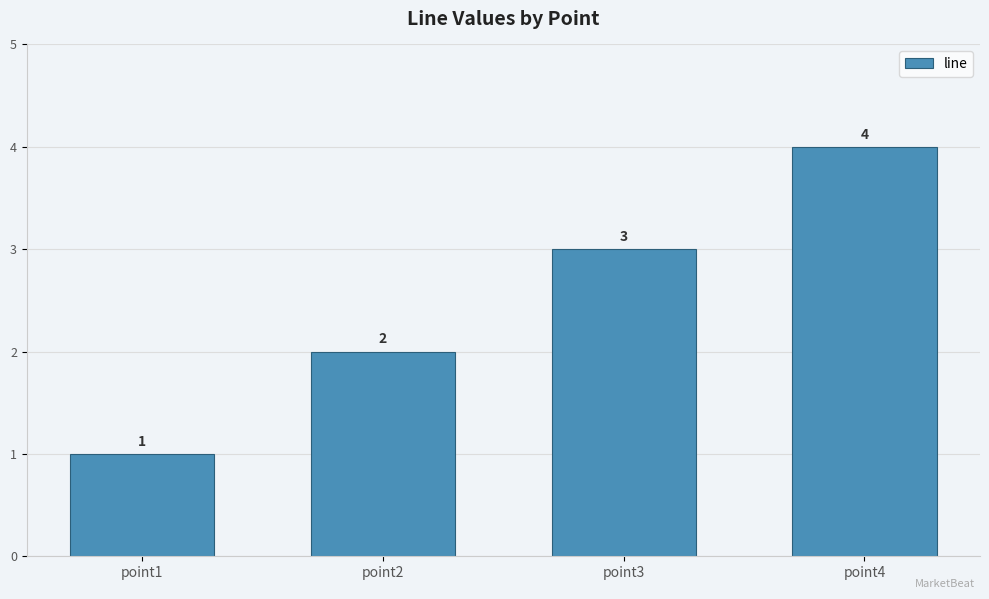

What is the change in value from point1 to point3?

+2